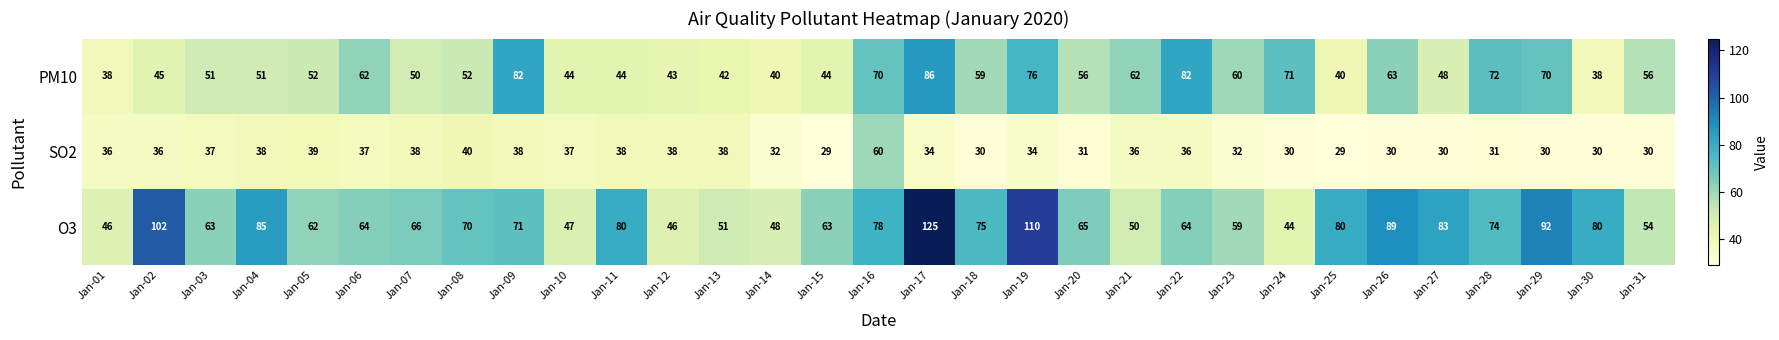

The SO2 series shows 18 at Jan-25. True or false?

False